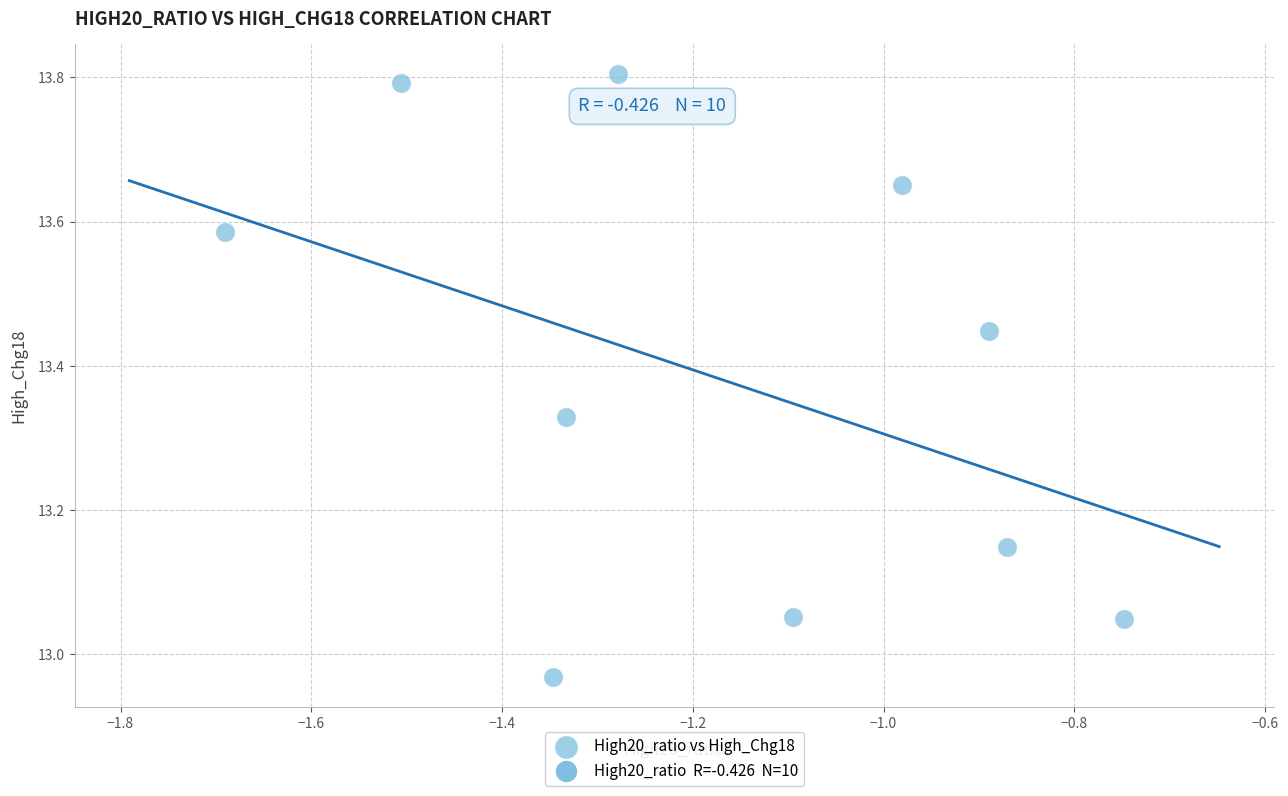

What is the average X value?

-1.2